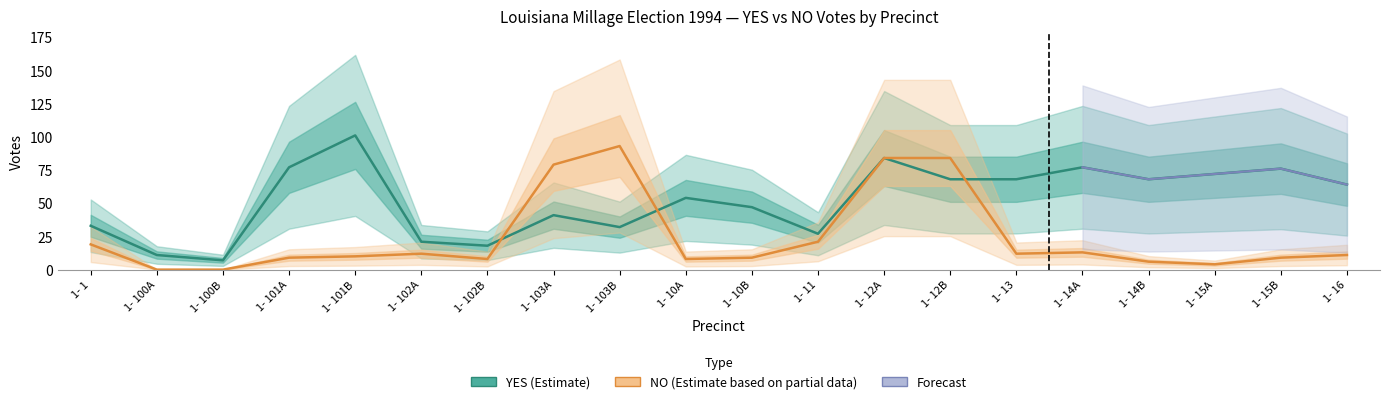

Reading right to left, list all the values displayed in this chart.

YES: 64	76	72	68	77	68	68	84	27	47	54	32	41	18	21	101	77	7	11	33
NO: 11	9	4	6	13	12	84	84	21	9	8	93	79	8	12	10	9	0	0	19